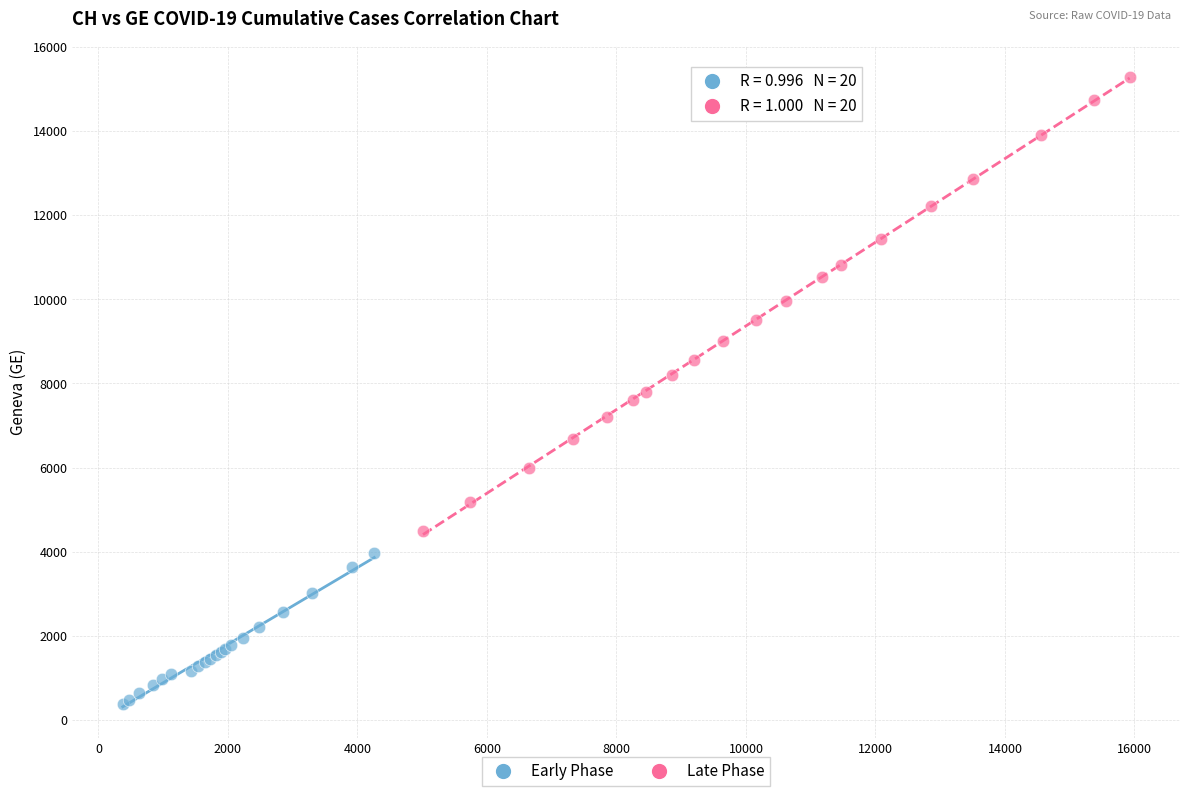

Which series has the largest Y range (max minus min)?

Late Phase